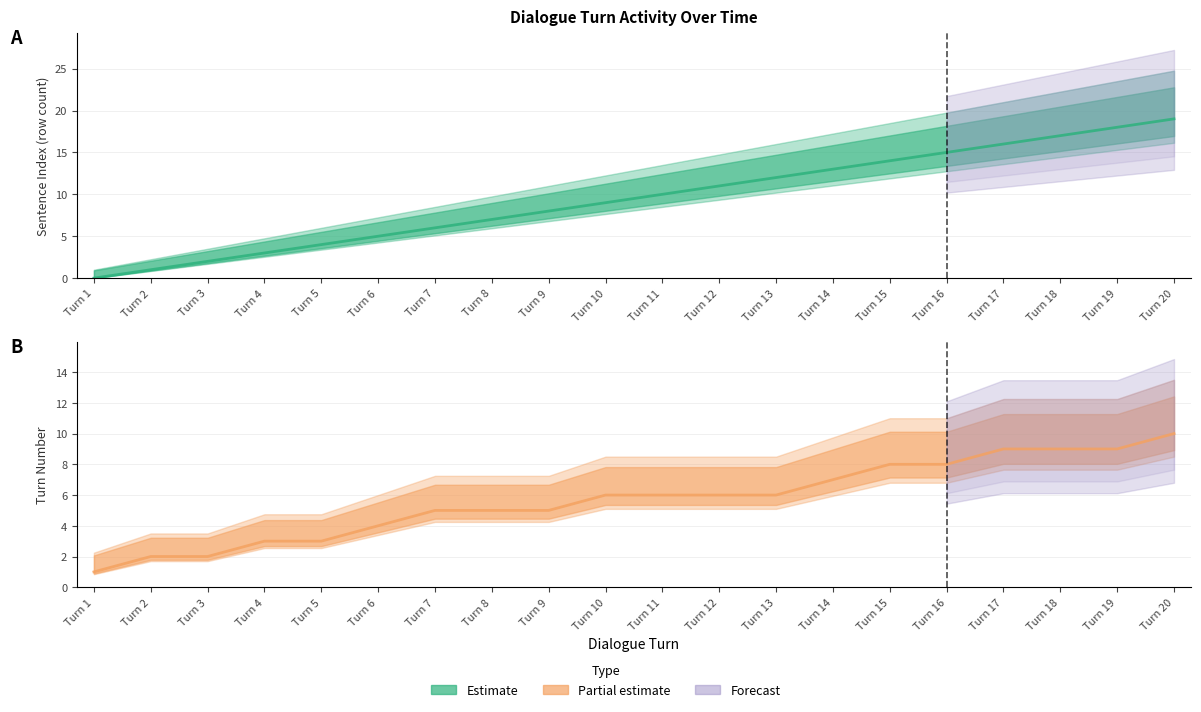

Is this an area chart (filled region under the line)?

No